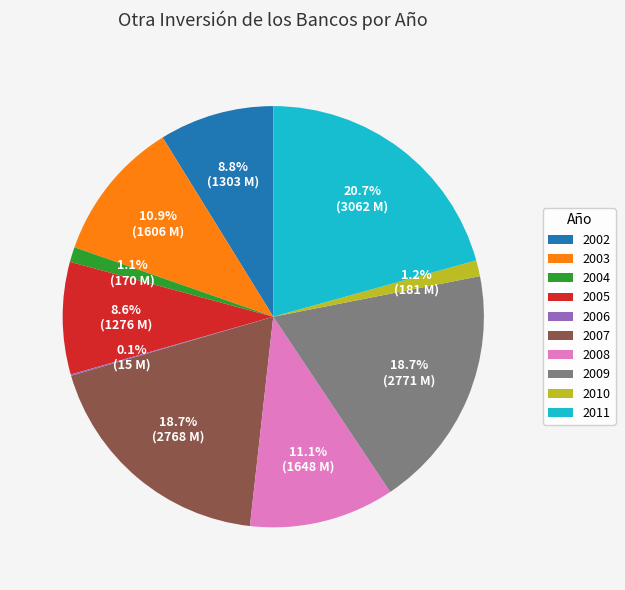

To the nearest percent, what is the average slice percentage?

10%